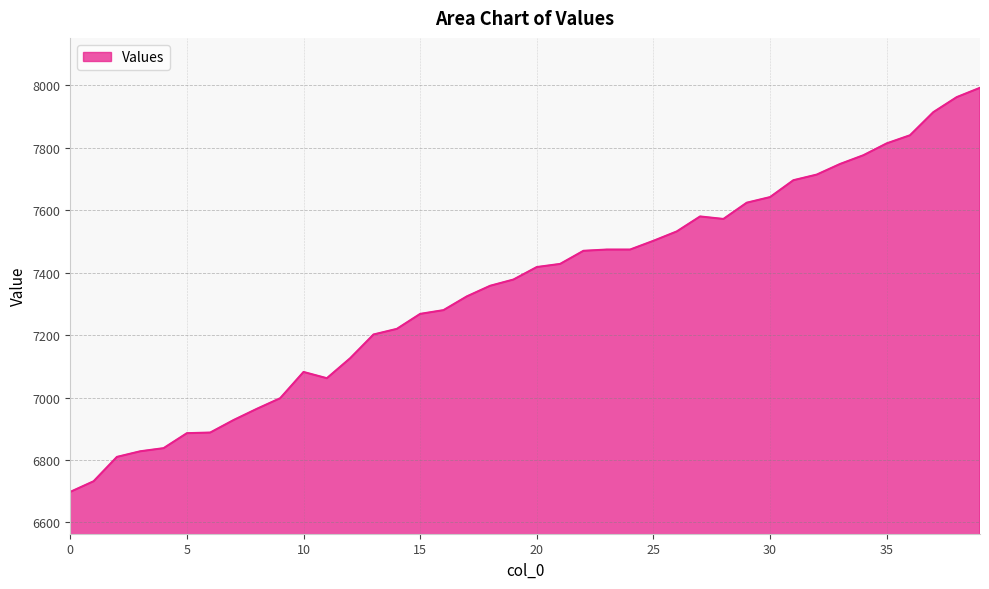

What is the minimum value shown in the chart?

6698